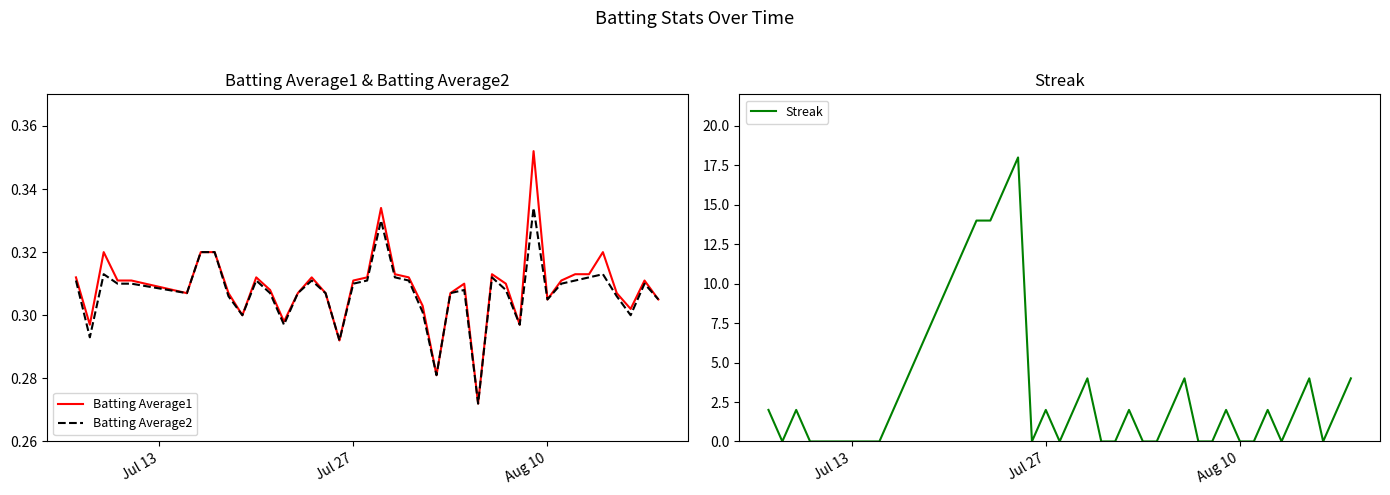

Reading right to left, list all the values displayed in this chart.

Batting Average1: 0.3	0.3	0.3	0.3	0.3	0.3	0.3	0.3	0.3	0.4	0.3	0.3	0.3	0.3	0.3	0.3	0.3	0.3	0.3	0.3	0.3	0.3	0.3	0.3	0.3	0.3	0.3	0.3	0.3	0.3	0.3	0.3	0.3	0.3	0.3	0.3	0.3	0.3	0.3	0.3
Batting Average2: 0.3	0.3	0.3	0.3	0.3	0.3	0.3	0.3	0.3	0.3	0.3	0.3	0.3	0.3	0.3	0.3	0.3	0.3	0.3	0.3	0.3	0.3	0.3	0.3	0.3	0.3	0.3	0.3	0.3	0.3	0.3	0.3	0.3	0.3	0.3	0.3	0.3	0.3	0.3	0.3
Streak: 4.0	2.0	0.0	4.0	2.0	0.0	2.0	0.0	0.0	2.0	0.0	0.0	4.0	2.0	0.0	0.0	2.0	0.0	0.0	4.0	2.0	0.0	2.0	0.0	18.0	16.0	14.0	14.0	12.0	10.0	8.0	6.0	4.0	2.0	0.0	0.0	0.0	2.0	0.0	2.0